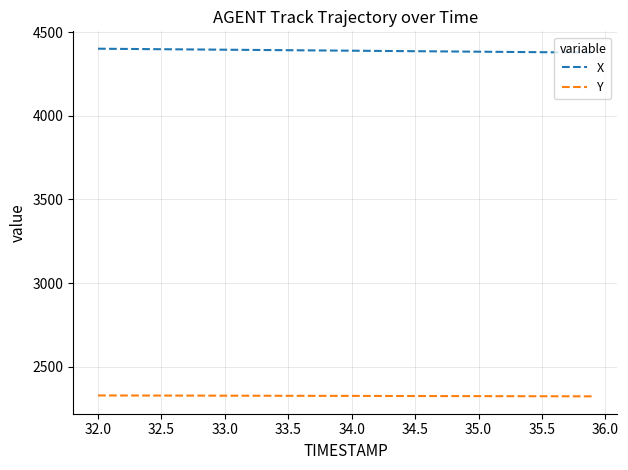

True or false: Y and X cross at least once.

False